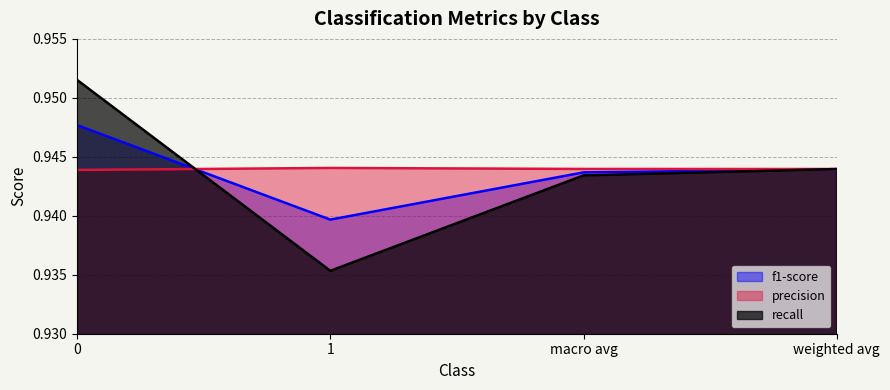

What is the value of the recall point at the 3rd from the left?

0.9